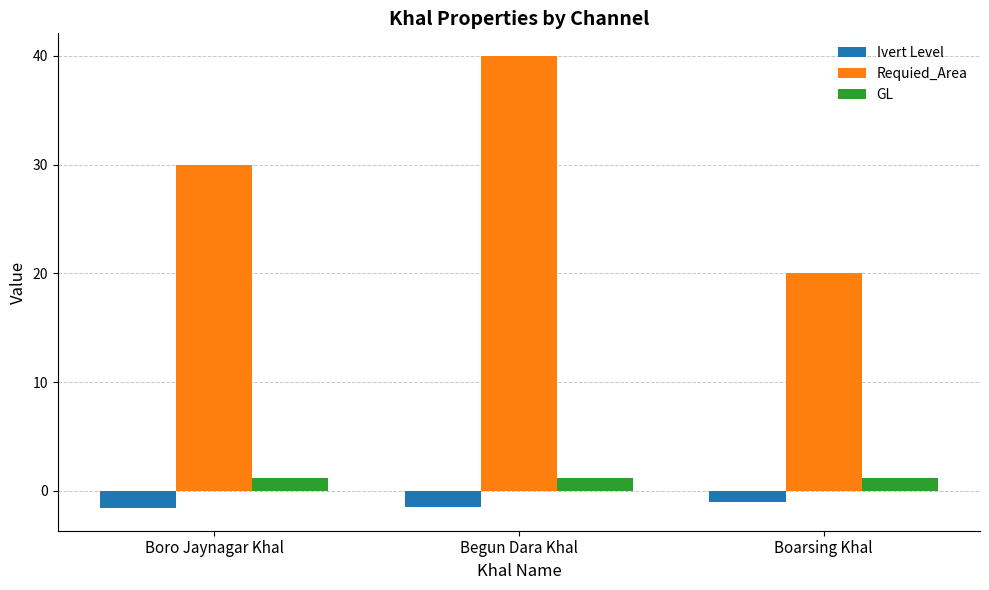

Read the Ivert Level value at Begun Dara Khal.

-1.5